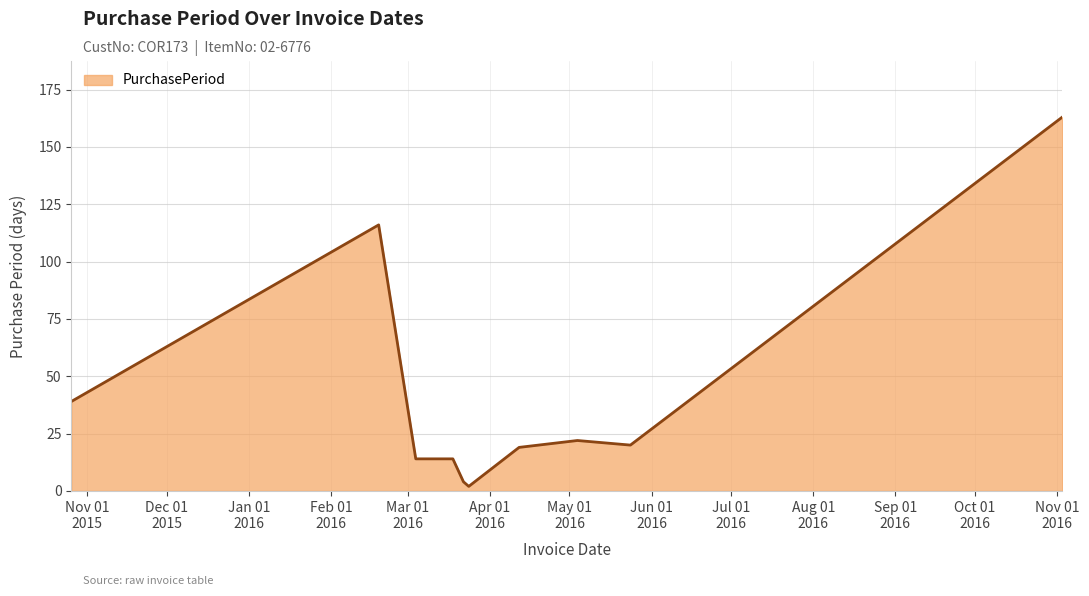

What is the greatest value displayed?

163